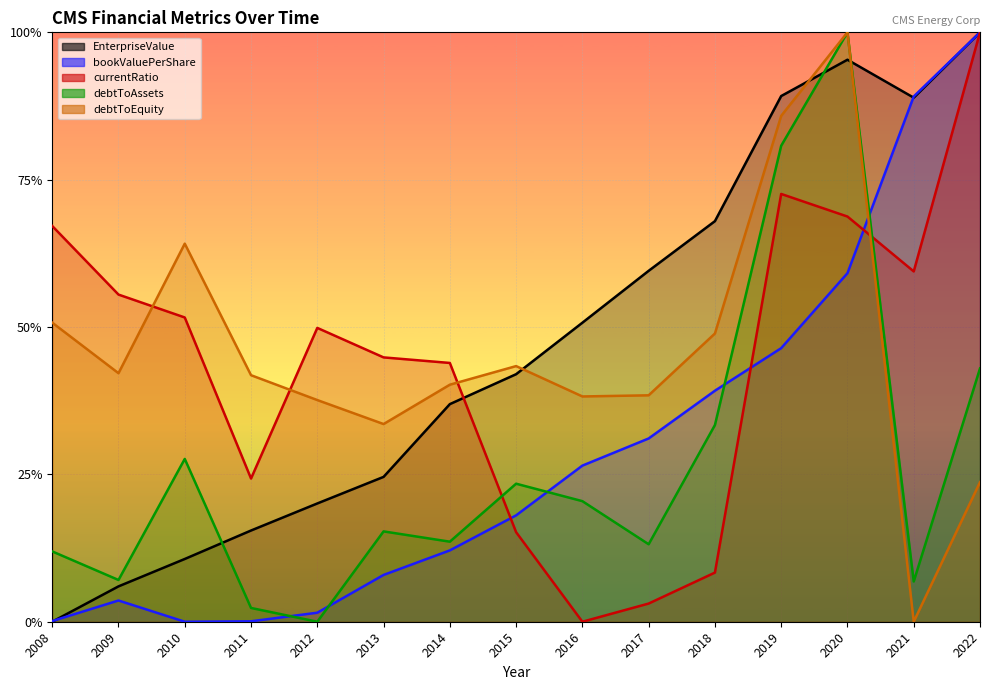

How many lines are shown in the chart?

5